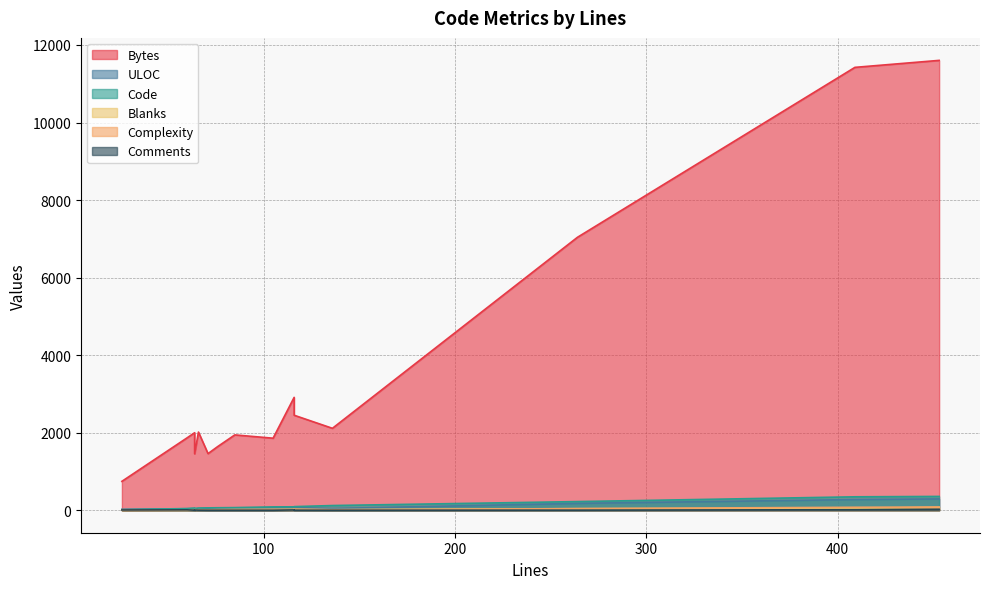

What is the difference between the maximum and minimum values in the ULOC series?

270